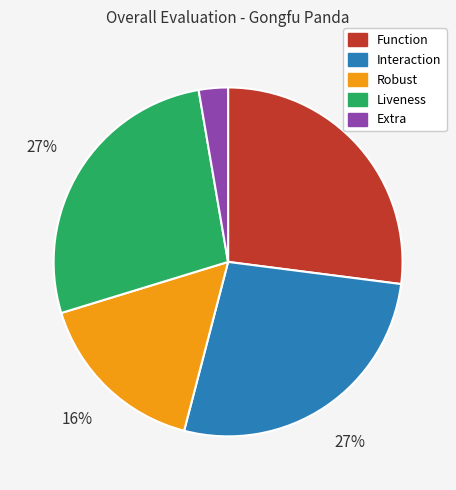

Is Liveness the majority of the pie?

No